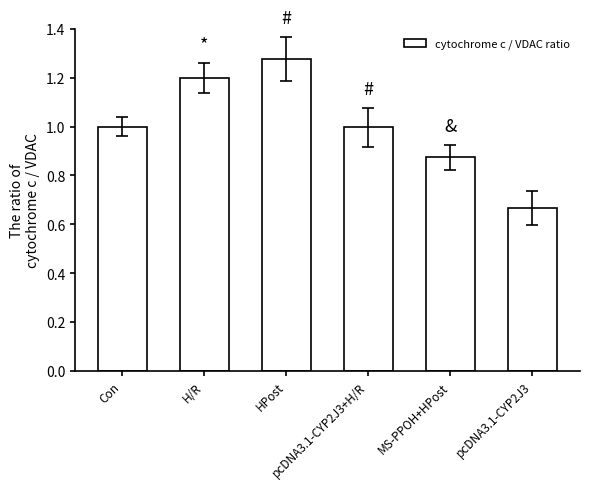

What is the label of the 1st bar from the right?

pcDNA3.1-CYP2J3